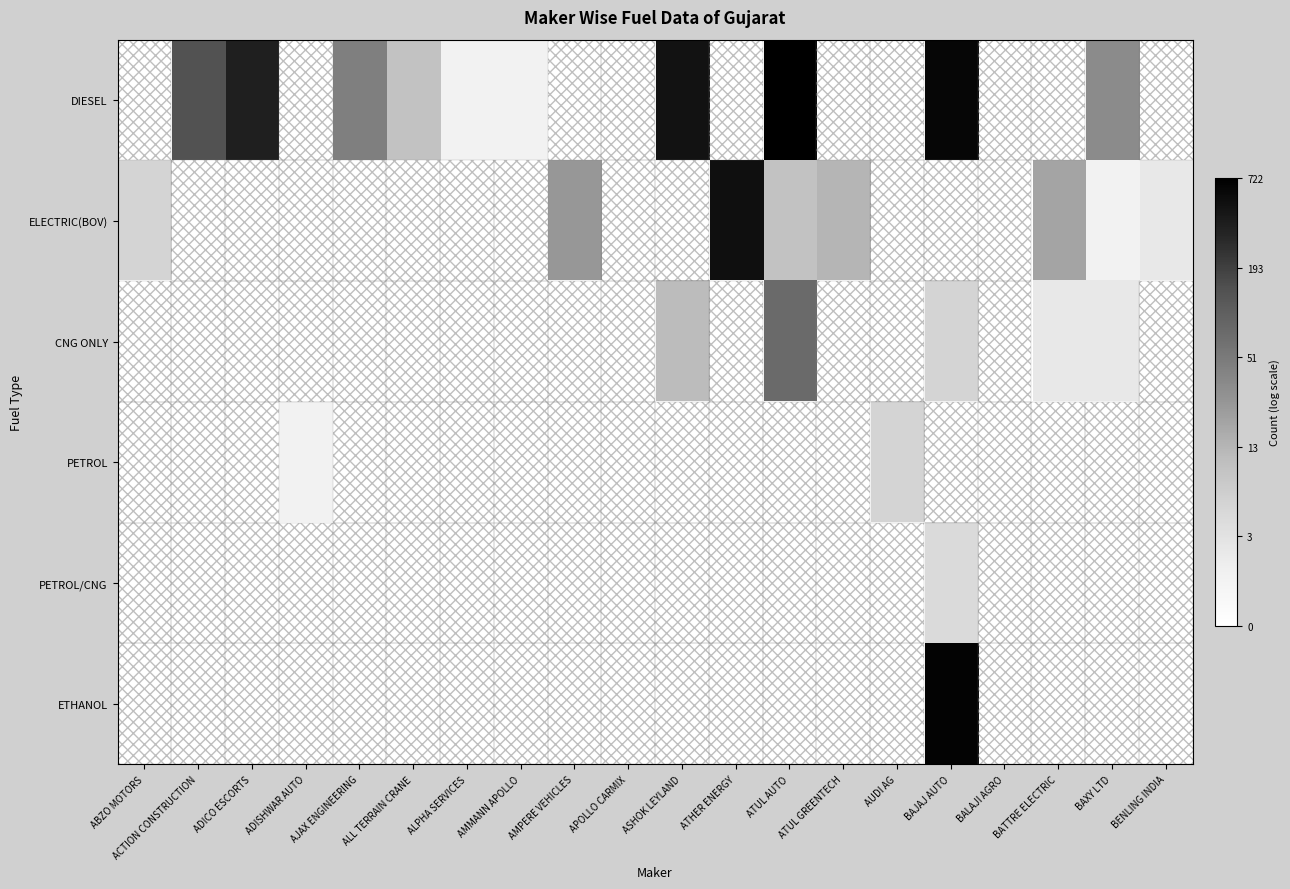

Reading left to right, extract all data points from this chart.

DIESEL: ABZO MOTORS=0.0	ACTION CONSTRUCTION=4.9	ADICO ESCORTS=5.9	ADISHWAR AUTO=0.0	AJAX ENGINEERING=3.8	ALL TERRAIN CRANE=2.3	ALPHA SERVICES=0.7	AMMANN APOLLO=0.7	AMPERE VEHICLES=0.0	APOLLO CARMIX=0.0	ASHOK LEYLAND=6.2	ATHER ENERGY=0.0	ATUL AUTO=6.6	ATUL GREENTECH=0.0	AUDI AG=0.0	BAJAJ AUTO=6.4	BALAJI AGRO=0.0	BATTRE ELECTRIC=0.0	BAXY LTD=3.5	BENLING INDIA=0.0
ELECTRIC(BOV): ABZO MOTORS=1.8	ACTION CONSTRUCTION=0.0	ADICO ESCORTS=0.0	ADISHWAR AUTO=0.0	AJAX ENGINEERING=0.0	ALL TERRAIN CRANE=0.0	ALPHA SERVICES=0.0	AMMANN APOLLO=0.0	AMPERE VEHICLES=3.3	APOLLO CARMIX=0.0	ASHOK LEYLAND=0.0	ATHER ENERGY=6.2	ATUL AUTO=2.3	ATUL GREENTECH=2.6	AUDI AG=0.0	BAJAJ AUTO=0.0	BALAJI AGRO=0.0	BATTRE ELECTRIC=3.0	BAXY LTD=0.7	BENLING INDIA=1.1
CNG ONLY: ABZO MOTORS=0.0	ACTION CONSTRUCTION=0.0	ADICO ESCORTS=0.0	ADISHWAR AUTO=0.0	AJAX ENGINEERING=0.0	ALL TERRAIN CRANE=0.0	ALPHA SERVICES=0.0	AMMANN APOLLO=0.0	AMPERE VEHICLES=0.0	APOLLO CARMIX=0.0	ASHOK LEYLAND=2.5	ATHER ENERGY=0.0	ATUL AUTO=4.3	ATUL GREENTECH=0.0	AUDI AG=0.0	BAJAJ AUTO=1.8	BALAJI AGRO=0.0	BATTRE ELECTRIC=1.1	BAXY LTD=1.1	BENLING INDIA=0.0
PETROL: ABZO MOTORS=0.0	ACTION CONSTRUCTION=0.0	ADICO ESCORTS=0.0	ADISHWAR AUTO=0.7	AJAX ENGINEERING=0.0	ALL TERRAIN CRANE=0.0	ALPHA SERVICES=0.0	AMMANN APOLLO=0.0	AMPERE VEHICLES=0.0	APOLLO CARMIX=0.0	ASHOK LEYLAND=0.0	ATHER ENERGY=0.0	ATUL AUTO=0.0	ATUL GREENTECH=0.0	AUDI AG=1.8	BAJAJ AUTO=0.0	BALAJI AGRO=0.0	BATTRE ELECTRIC=0.0	BAXY LTD=0.0	BENLING INDIA=0.0
PETROL/CNG: ABZO MOTORS=0.0	ACTION CONSTRUCTION=0.0	ADICO ESCORTS=0.0	ADISHWAR AUTO=0.0	AJAX ENGINEERING=0.0	ALL TERRAIN CRANE=0.0	ALPHA SERVICES=0.0	AMMANN APOLLO=0.0	AMPERE VEHICLES=0.0	APOLLO CARMIX=0.0	ASHOK LEYLAND=0.0	ATHER ENERGY=0.0	ATUL AUTO=0.0	ATUL GREENTECH=0.0	AUDI AG=0.0	BAJAJ AUTO=1.6	BALAJI AGRO=0.0	BATTRE ELECTRIC=0.0	BAXY LTD=0.0	BENLING INDIA=0.0
ETHANOL: ABZO MOTORS=0.0	ACTION CONSTRUCTION=0.0	ADICO ESCORTS=0.0	ADISHWAR AUTO=0.0	AJAX ENGINEERING=0.0	ALL TERRAIN CRANE=0.0	ALPHA SERVICES=0.0	AMMANN APOLLO=0.0	AMPERE VEHICLES=0.0	APOLLO CARMIX=0.0	ASHOK LEYLAND=0.0	ATHER ENERGY=0.0	ATUL AUTO=0.0	ATUL GREENTECH=0.0	AUDI AG=0.0	BAJAJ AUTO=6.5	BALAJI AGRO=0.0	BATTRE ELECTRIC=0.0	BAXY LTD=0.0	BENLING INDIA=0.0